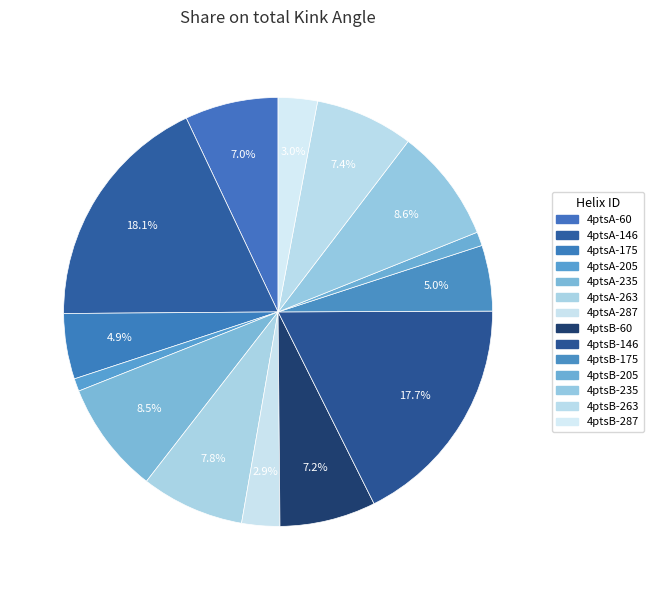

How much of the chart is everything except 4ptsB-60?

92.8%